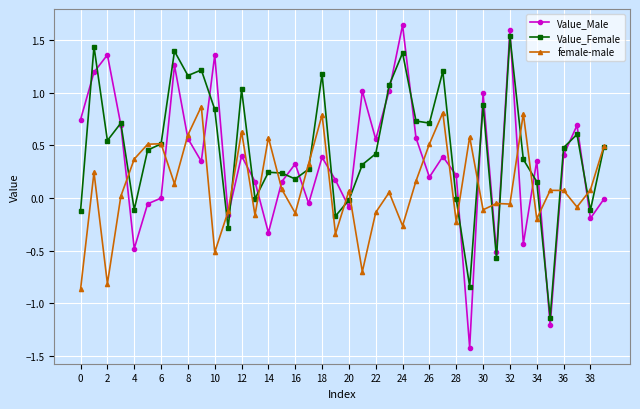

Which series has the widest spread of values?

Value_Male